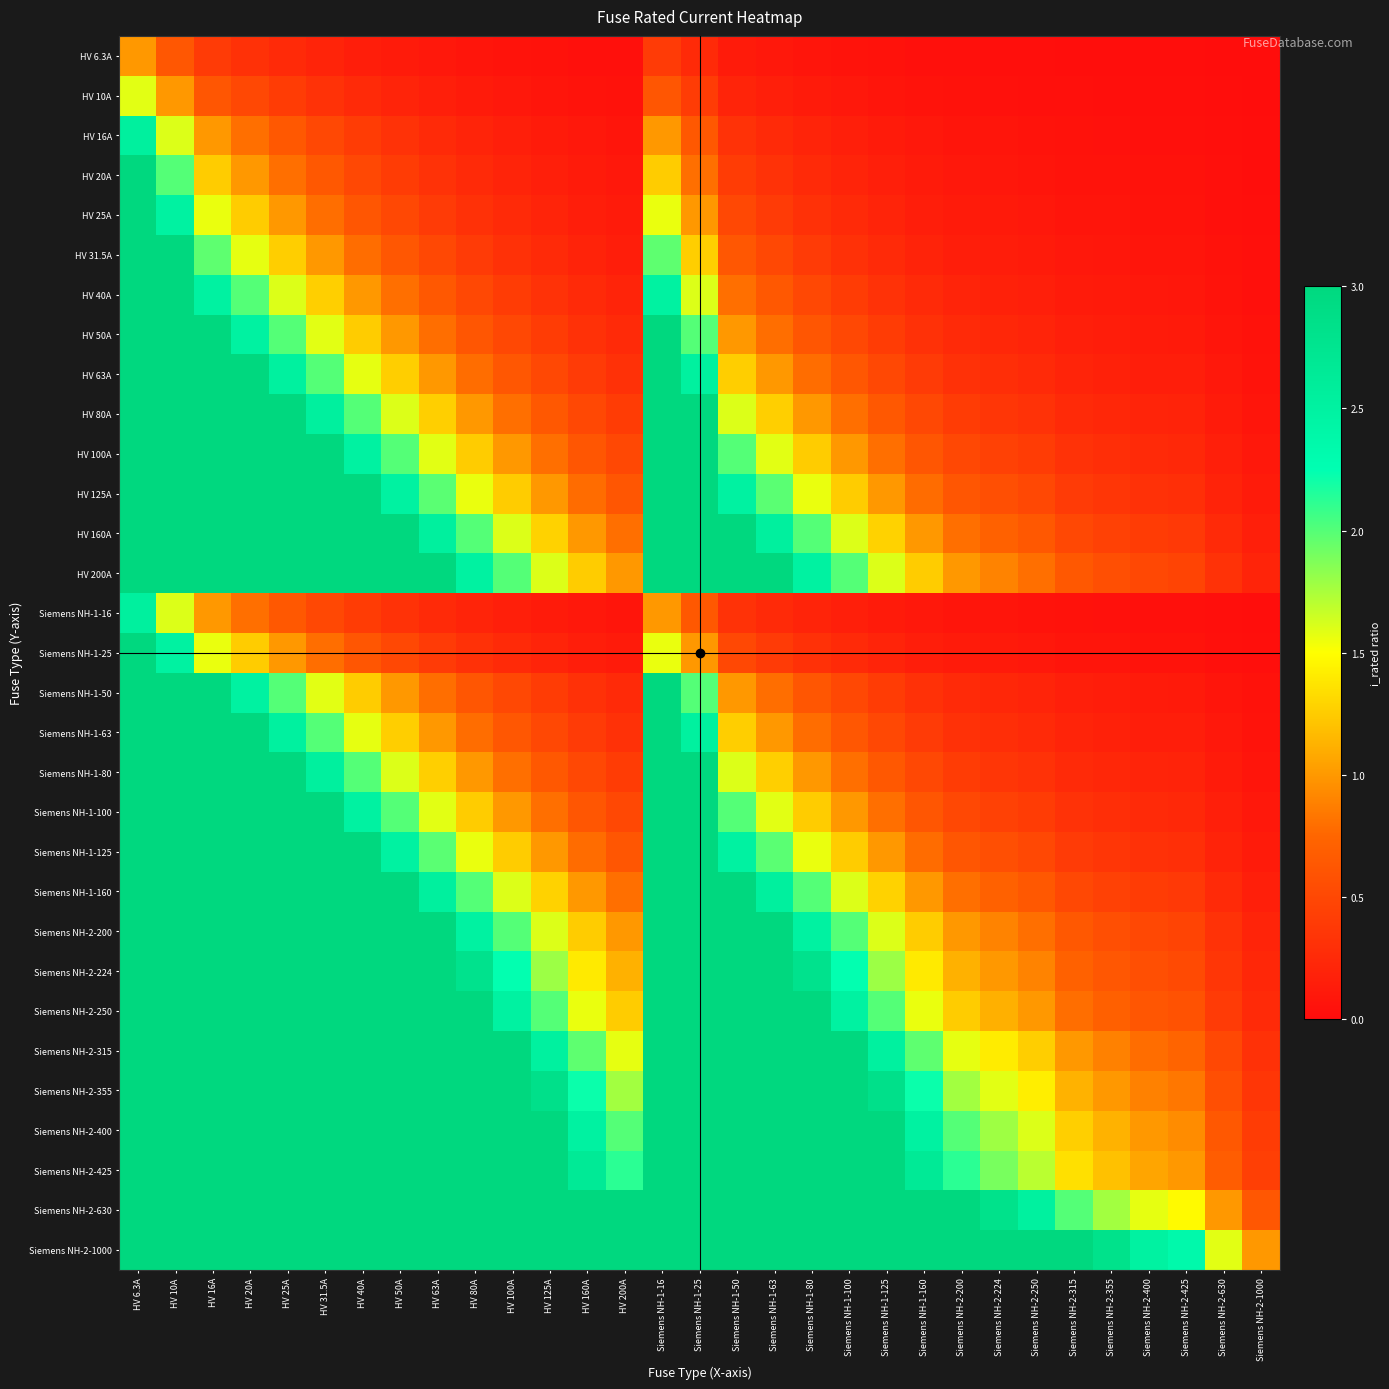

Rank the series by their maximum value, from lowest to highest.

HV 6.3A, HV 10A, HV 16A, Siemens NH-1-16, HV 20A, HV 25A, Siemens NH-1-25, HV 31.5A, HV 40A, HV 50A, Siemens NH-1-50, HV 63A, Siemens NH-1-63, HV 80A, Siemens NH-1-80, HV 100A, Siemens NH-1-100, HV 125A, Siemens NH-1-125, HV 160A, Siemens NH-1-160, HV 200A, Siemens NH-2-200, Siemens NH-2-224, Siemens NH-2-250, Siemens NH-2-315, Siemens NH-2-355, Siemens NH-2-400, Siemens NH-2-425, Siemens NH-2-630, Siemens NH-2-1000